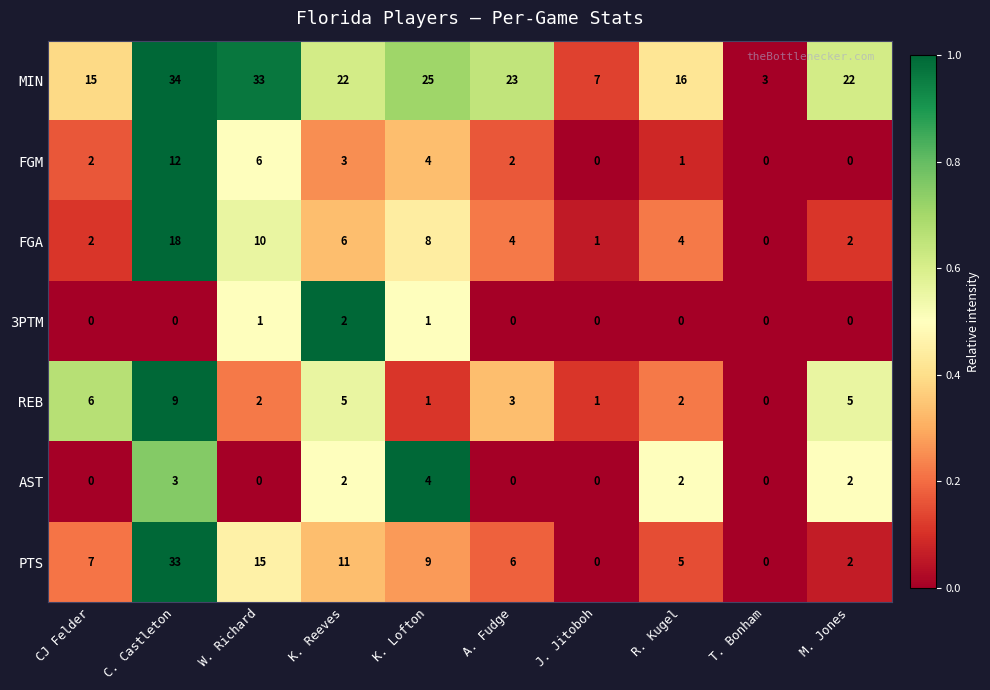

True or false: 3PTM has a value of 1 at K. Lofton.

True